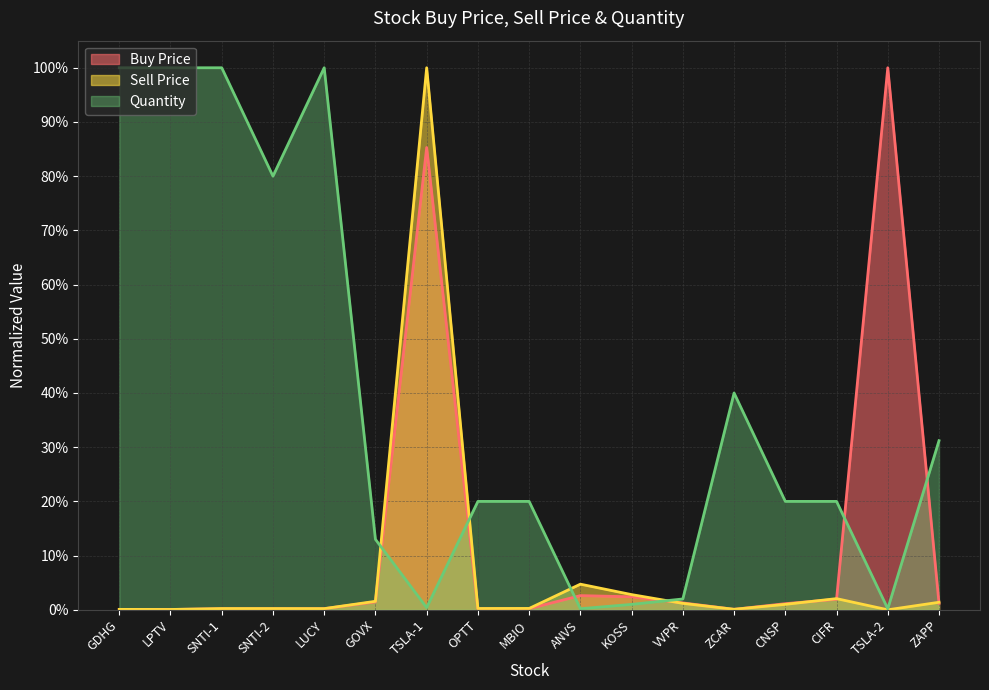

How many lines are shown in the chart?

3